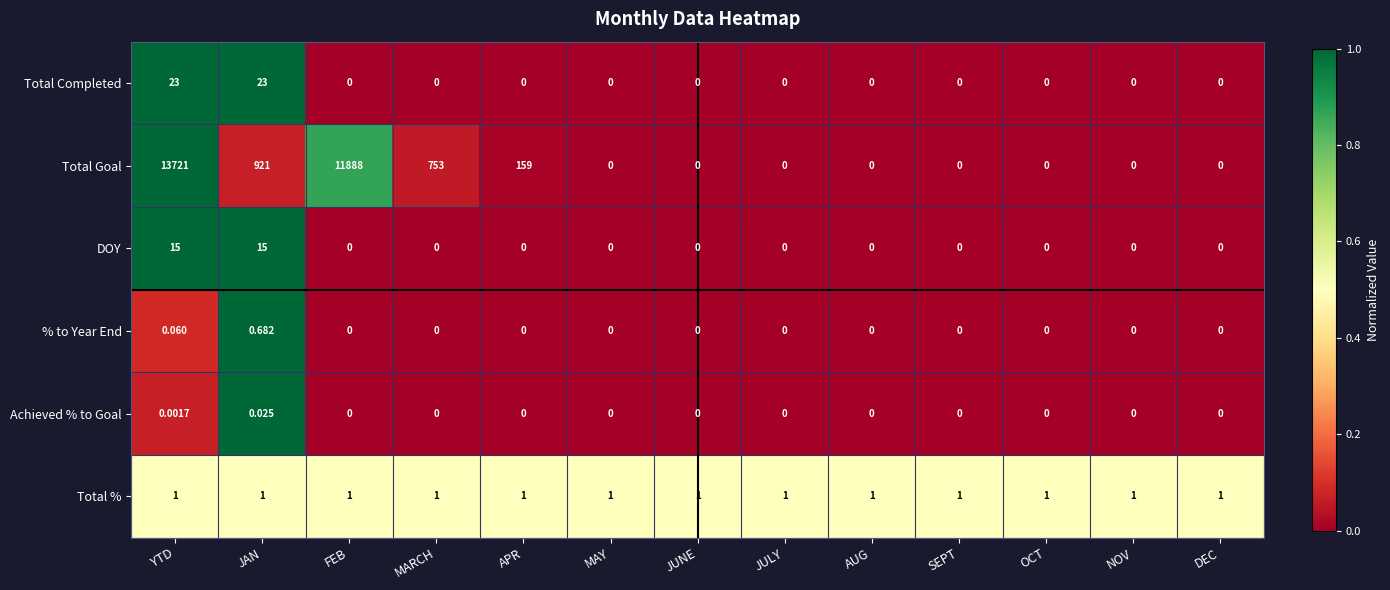

At how many categories does at least one series exceed 0?

13